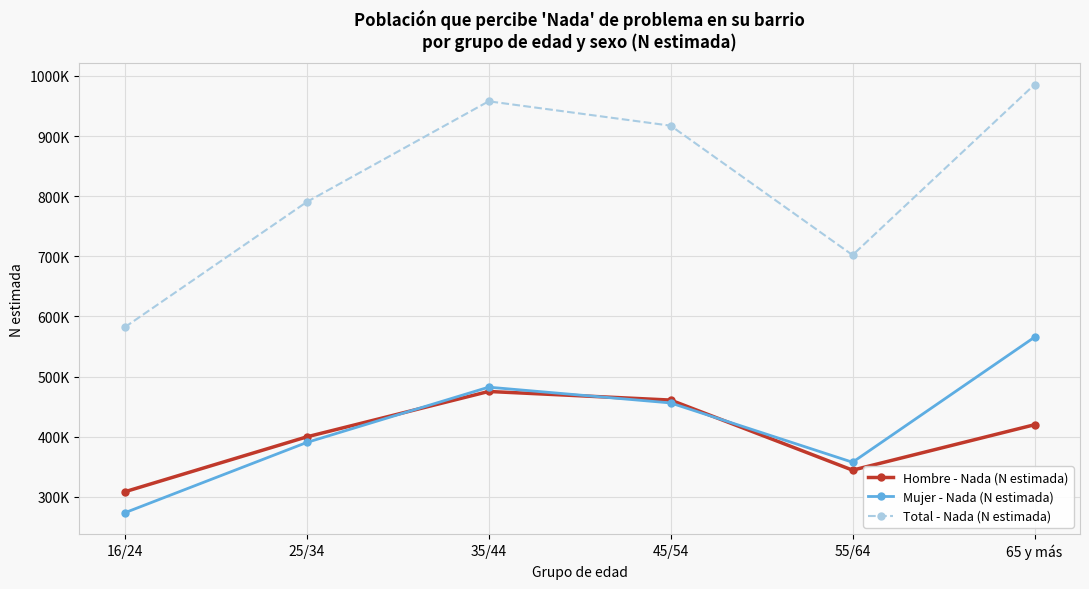

Does the chart have visible grid lines?

Yes